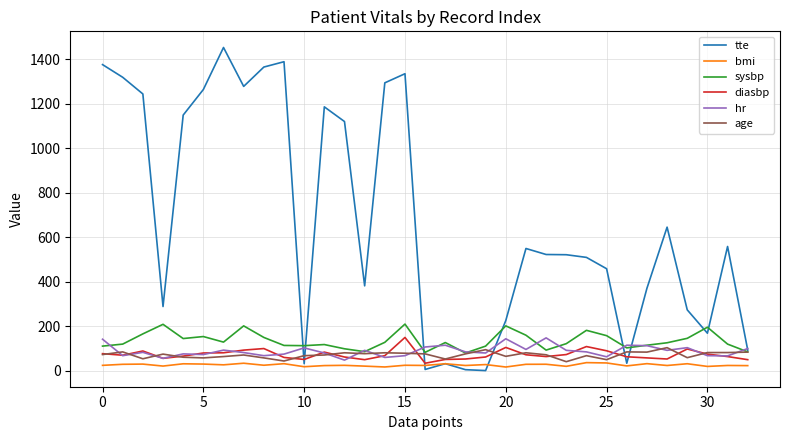

Which series has the largest range (max minus min)?

tte